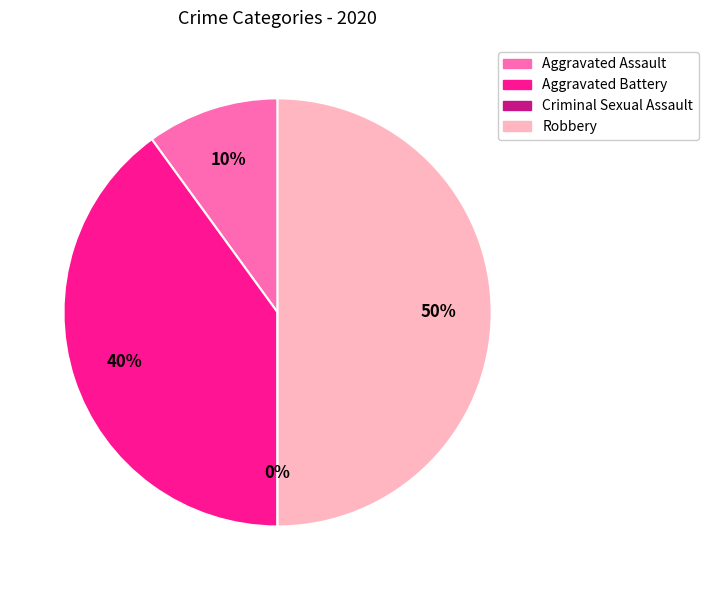

Is it true that Criminal Sexual Assault is 0% of the pie?

True